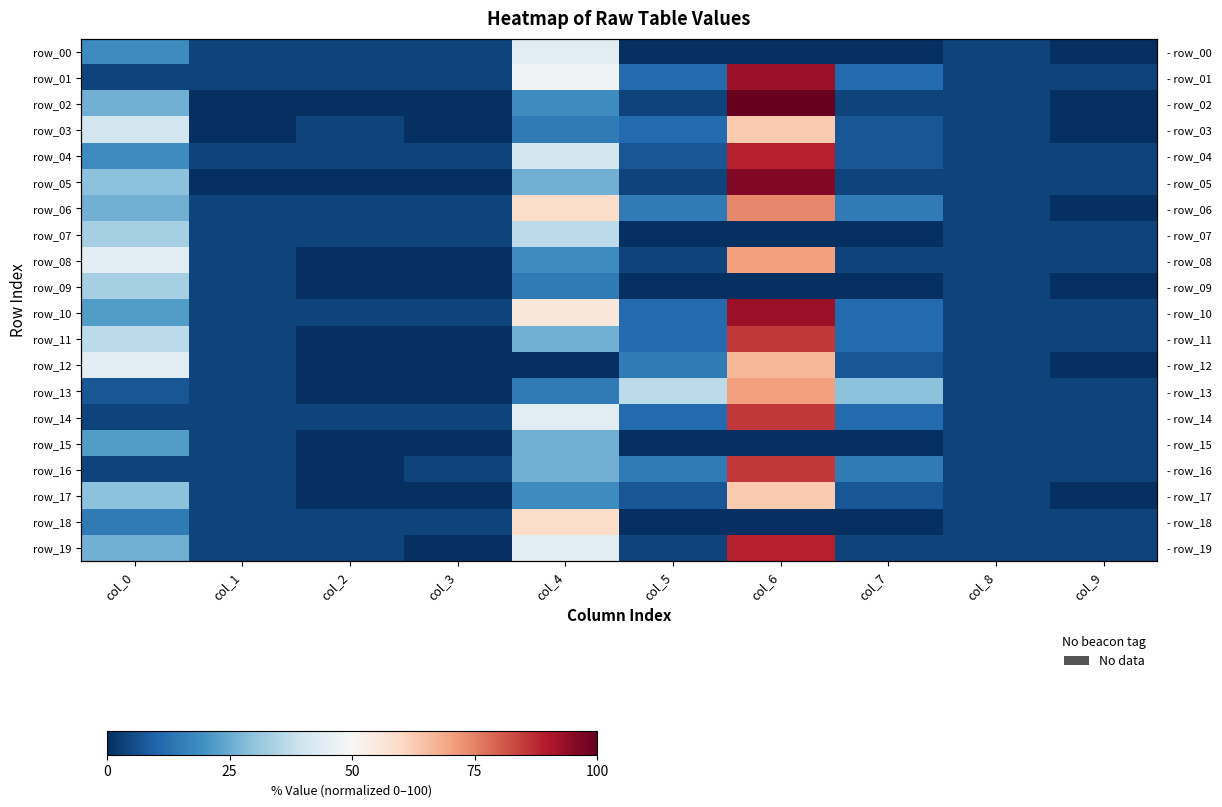

What is the spread (max minus min) of values at col_1?

3.7